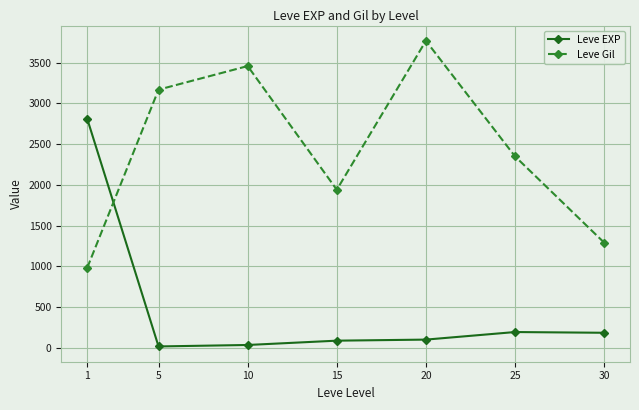

Which series changed the most between 5 and 10?

Leve Gil